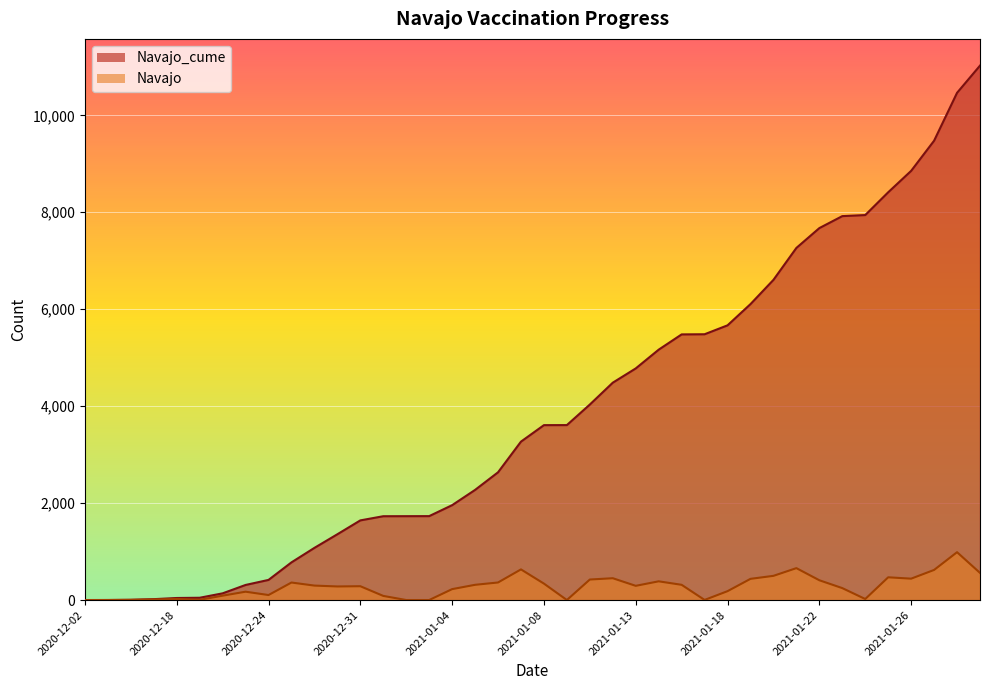

What is the label of the 3rd point from the right?

2021-01-27